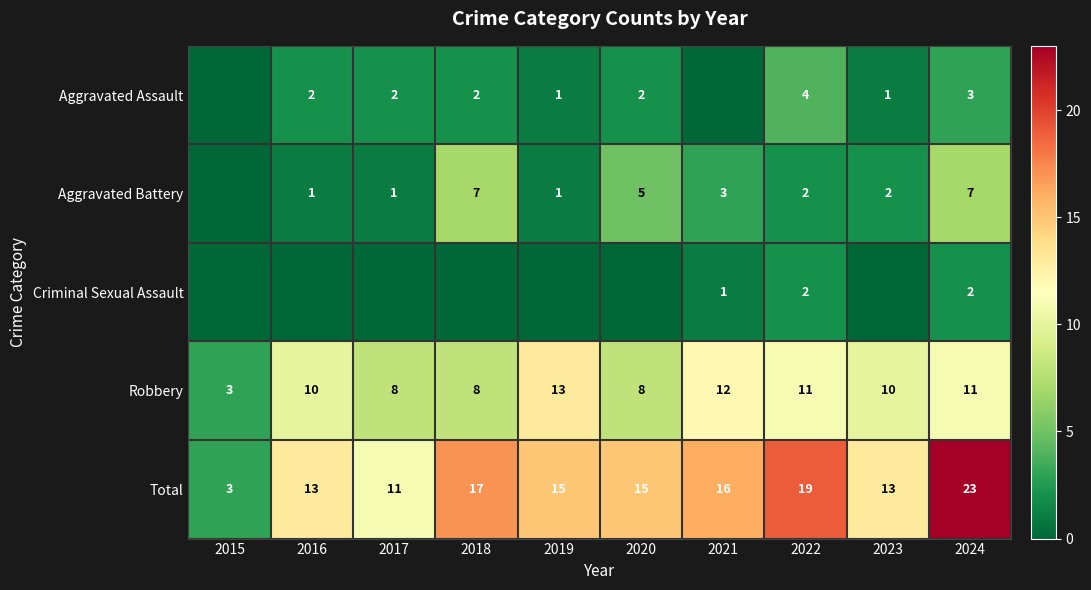

What is the spread (max minus min) of values at 2024?

21